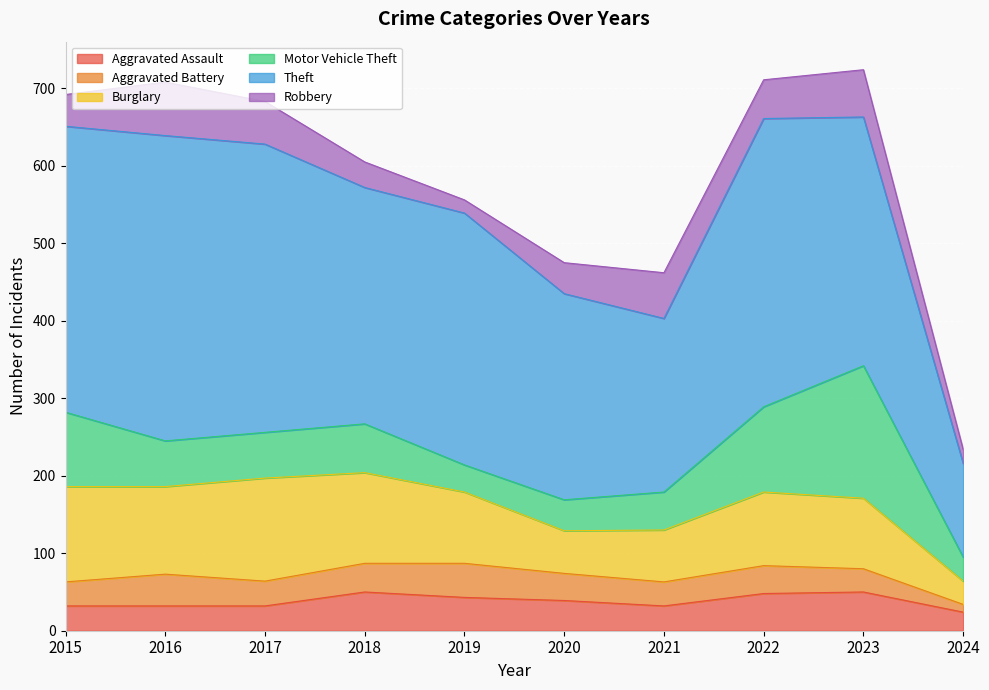

True or false: Robbery has a value of 38 at 2021.

False